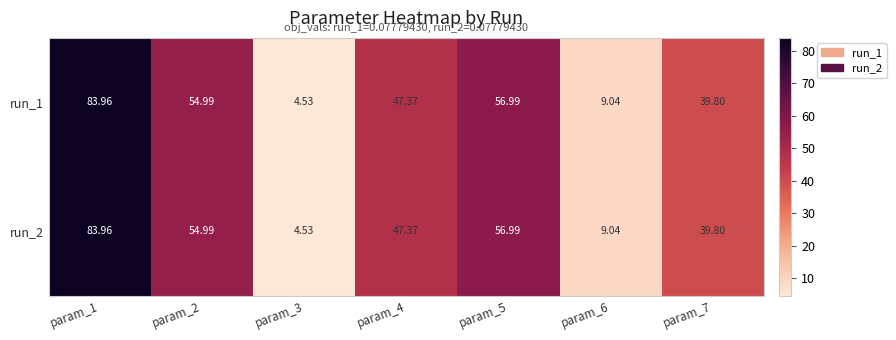

Is the value of run_1 at param_2 greater than the value of run_2 at param_4?

Yes